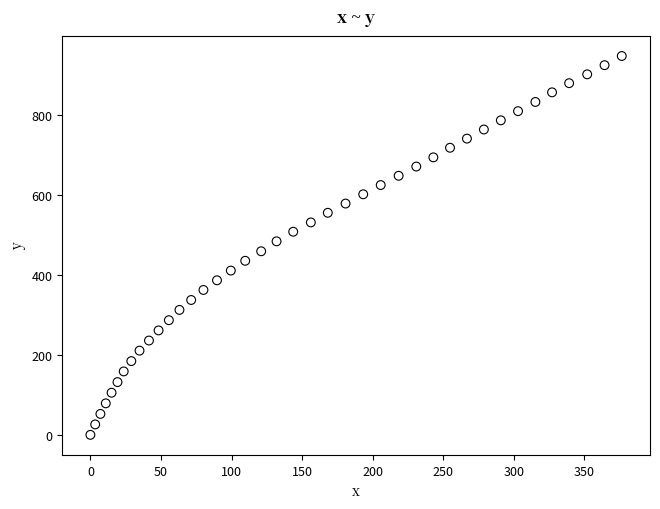

What is the range of X values (max minus min)?

376.5